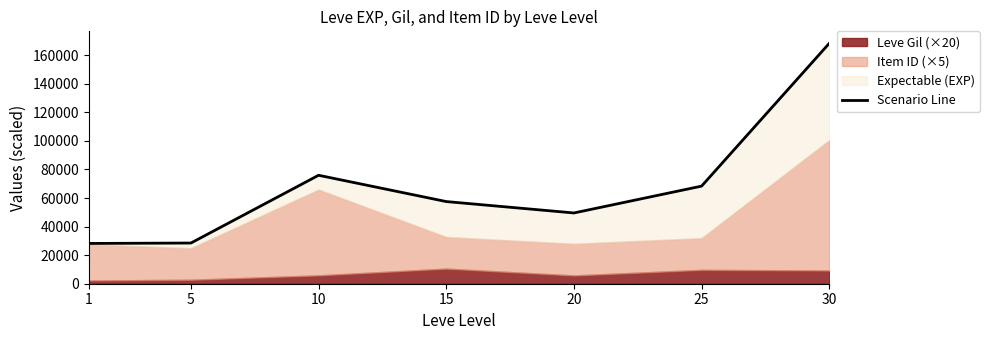

What is the sum of all values?

476355